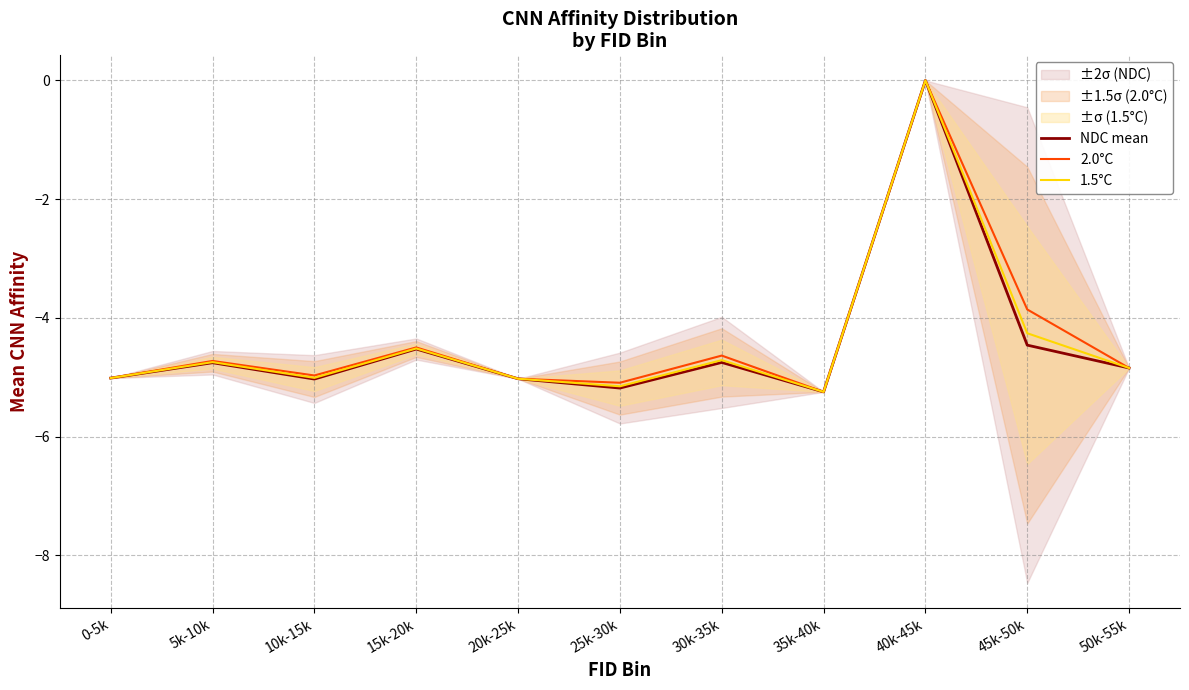

At which label does 2.0°C reach its peak?

40k-45k